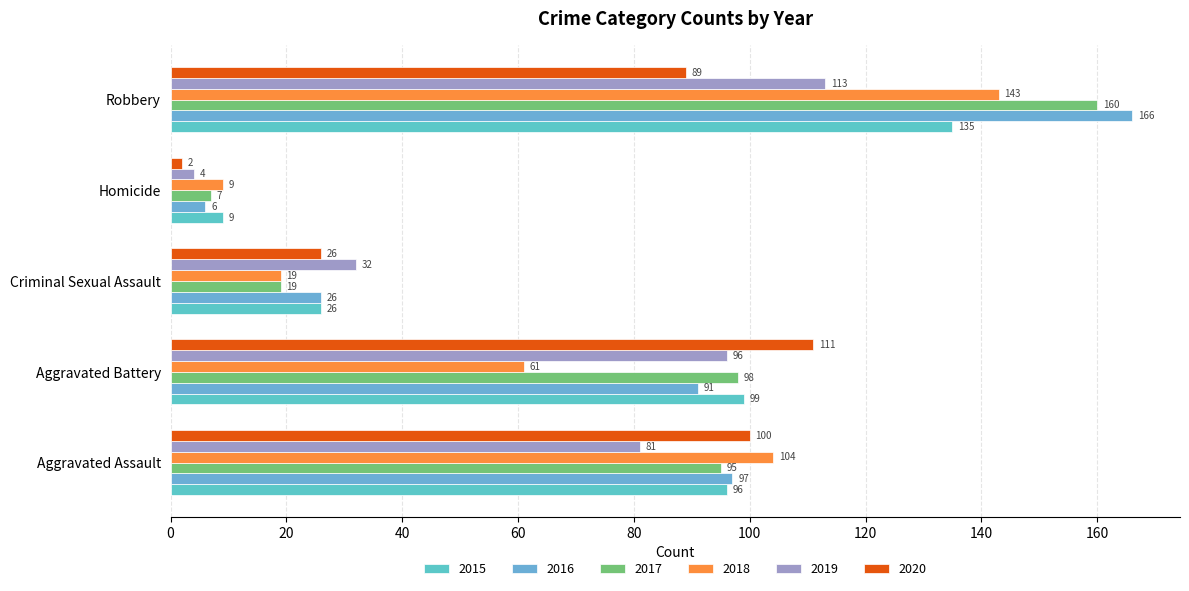

Reading right to left, list all the values displayed in this chart.

2015: 135	9	26	99	96
2016: 166	6	26	91	97
2017: 160	7	19	98	95
2018: 143	9	19	61	104
2019: 113	4	32	96	81
2020: 89	2	26	111	100